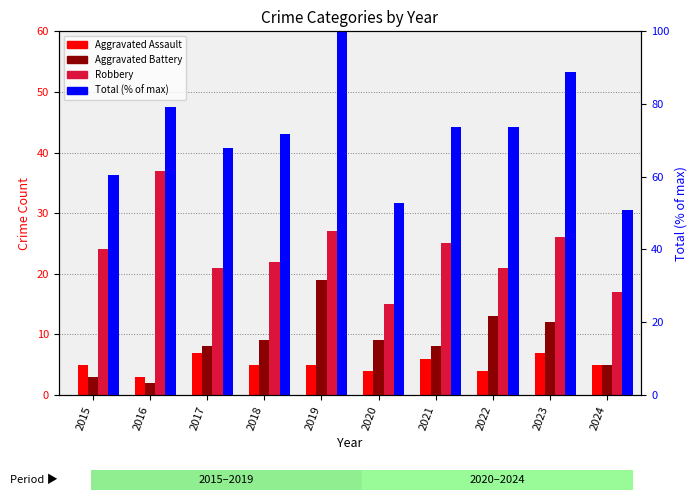

At which label is Total (normalized %) closest to 75?

2021